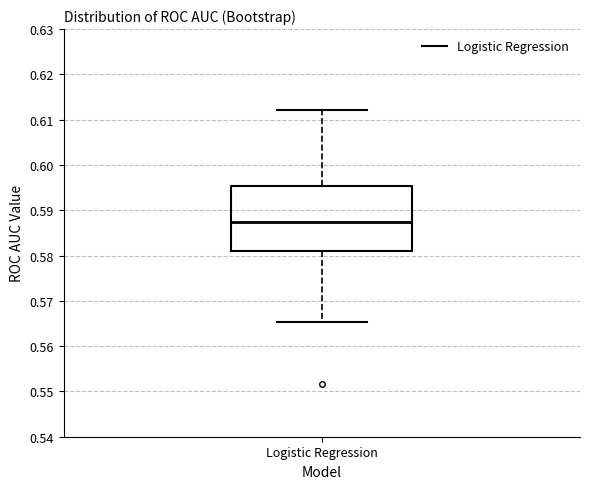

Read this box plot against the y-axis: the position of the median line, the range covered by the box, and the ends of both whiskers. The values are not printed on the chart, so give them approximately, as read against the axis.

median 0.587, box 0.581 to 0.595, whiskers 0.565 to 0.612